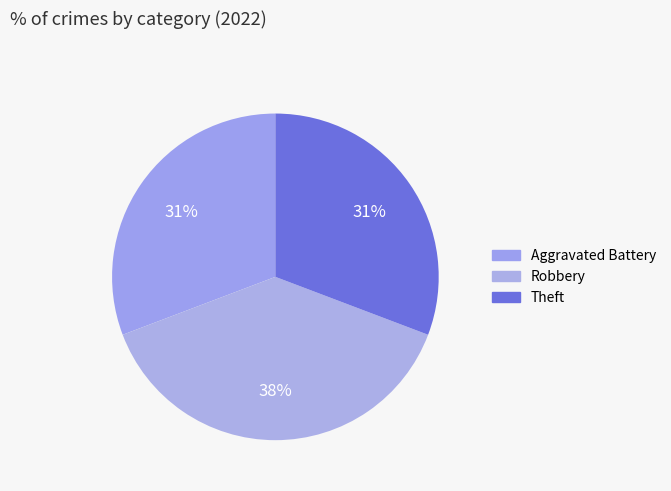

How many segments does this pie chart have?

3